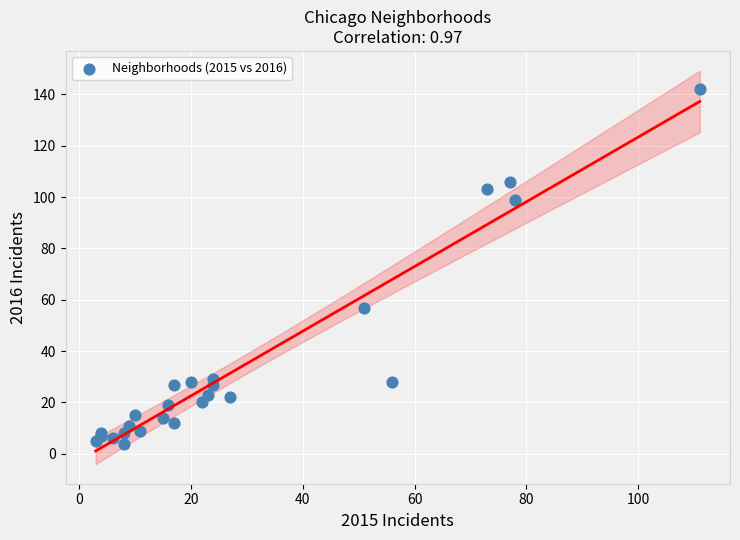

What Y value in the scatter plot is closest to 73?

57